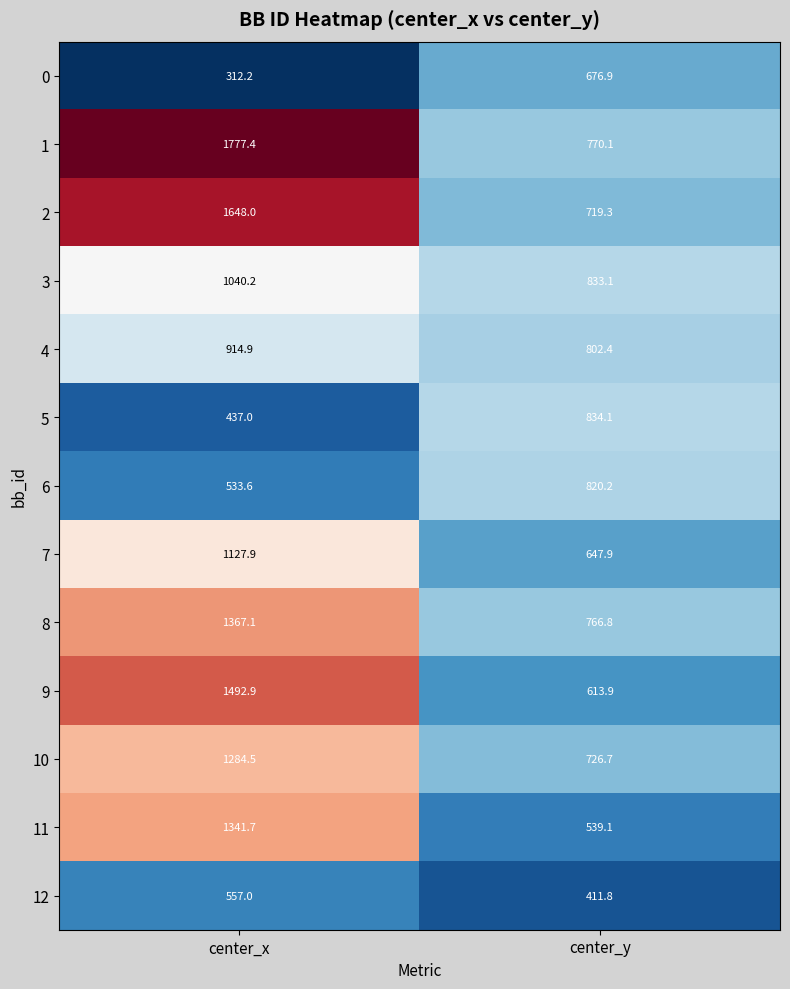

Reading right to left, transcribe all the data shown in this chart.

0: 676.9	312.2
1: 770.1	1777.4
2: 719.3	1648.0
3: 833.1	1040.2
4: 802.4	914.9
5: 834.1	437.0
6: 820.2	533.6
7: 647.9	1127.9
8: 766.8	1367.1
9: 613.9	1492.9
10: 726.7	1284.5
11: 539.1	1341.7
12: 411.8	557.0